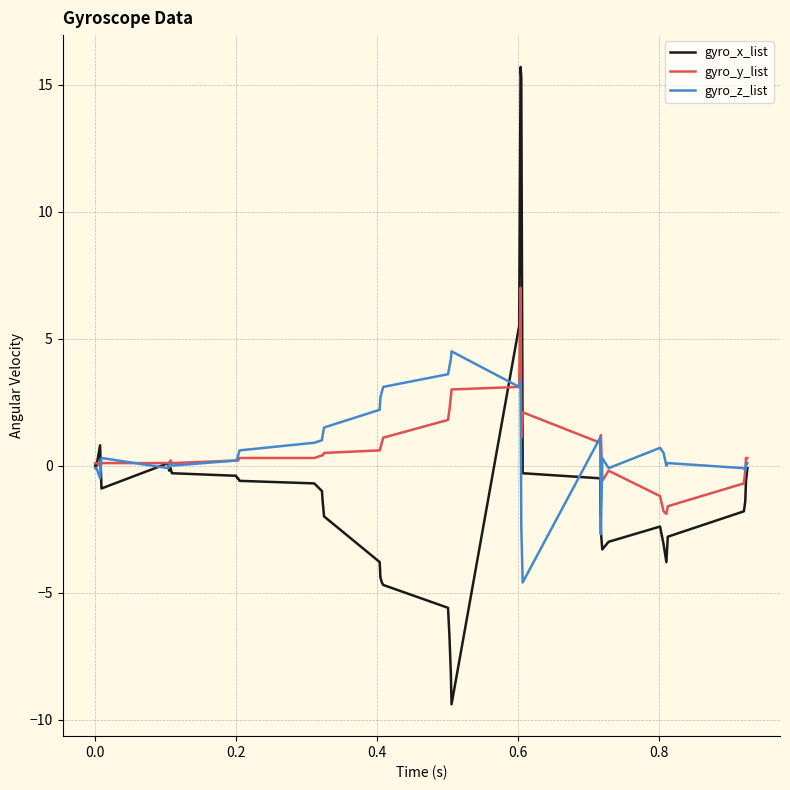

What is the minimum value for gyro_y_list?

-1.9